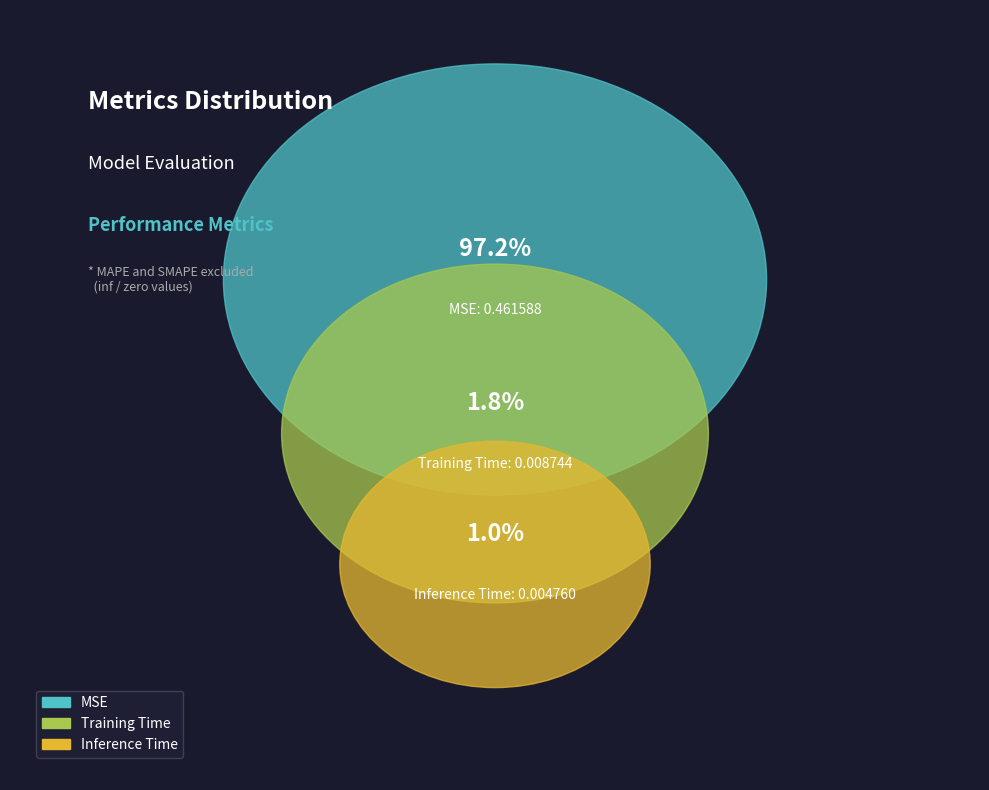

What percentage do Training Time and MSE together represent?

99.0%